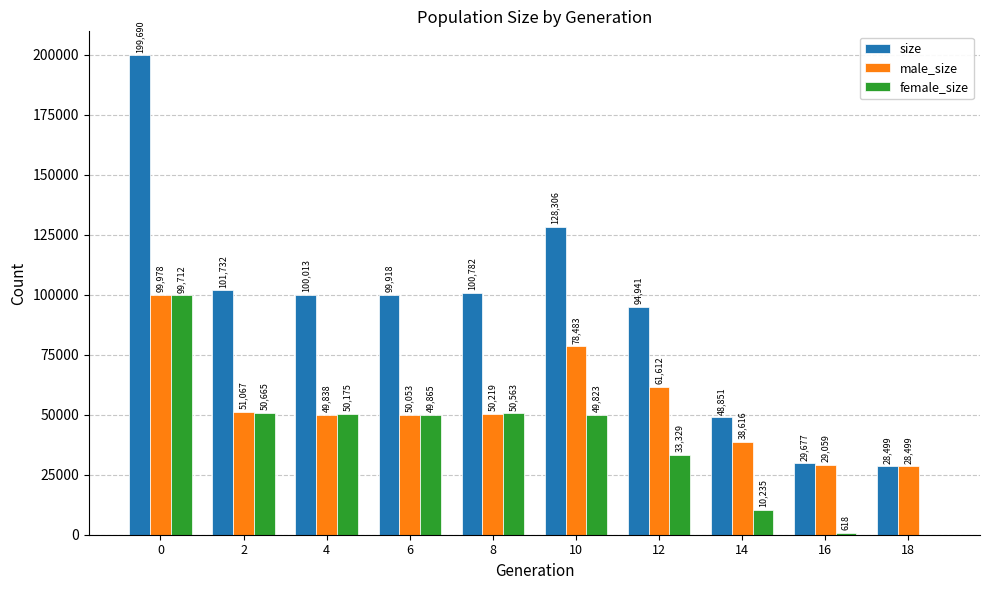

What is the sum of all male_size values?

537424